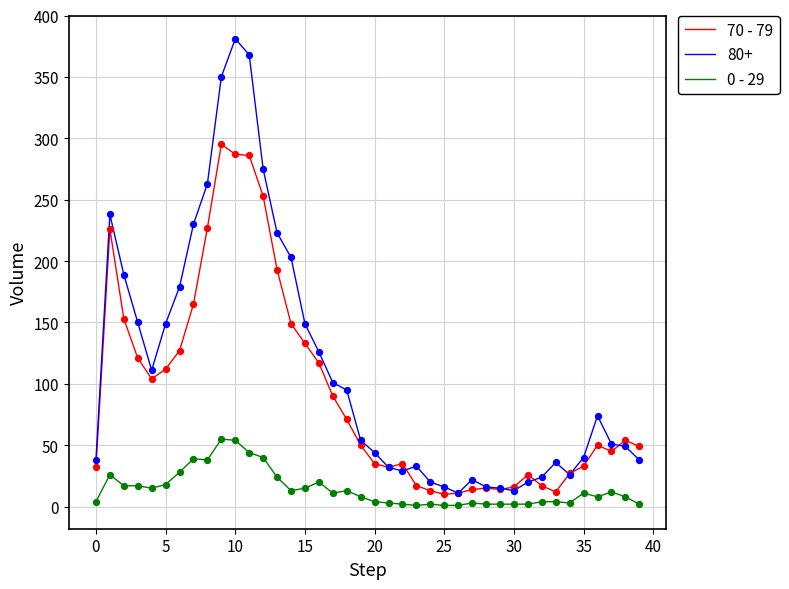

What are all the series names shown in the legend?

70 - 79, 80+, 0 - 29